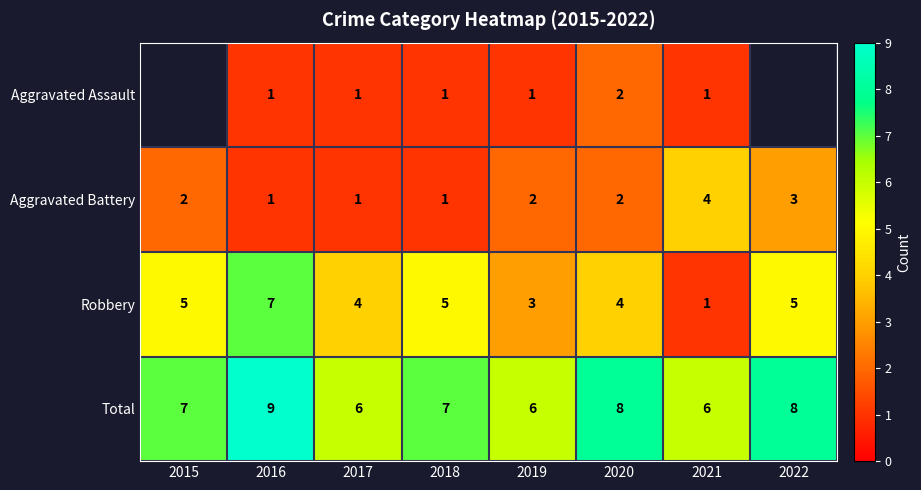

True or false: Total has a value of 3 at 2018.

False